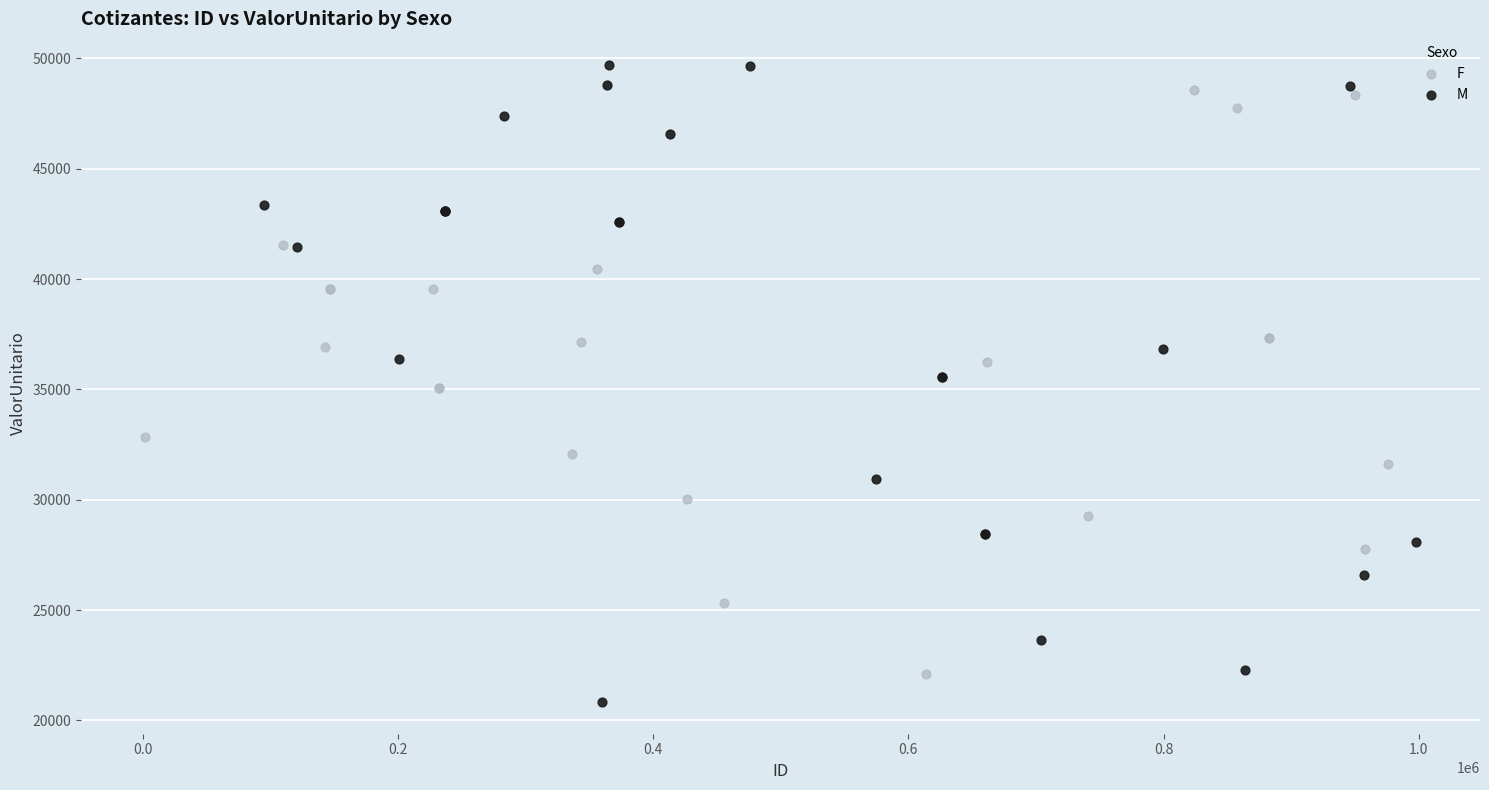

Which series contains the lowest Y value?

M